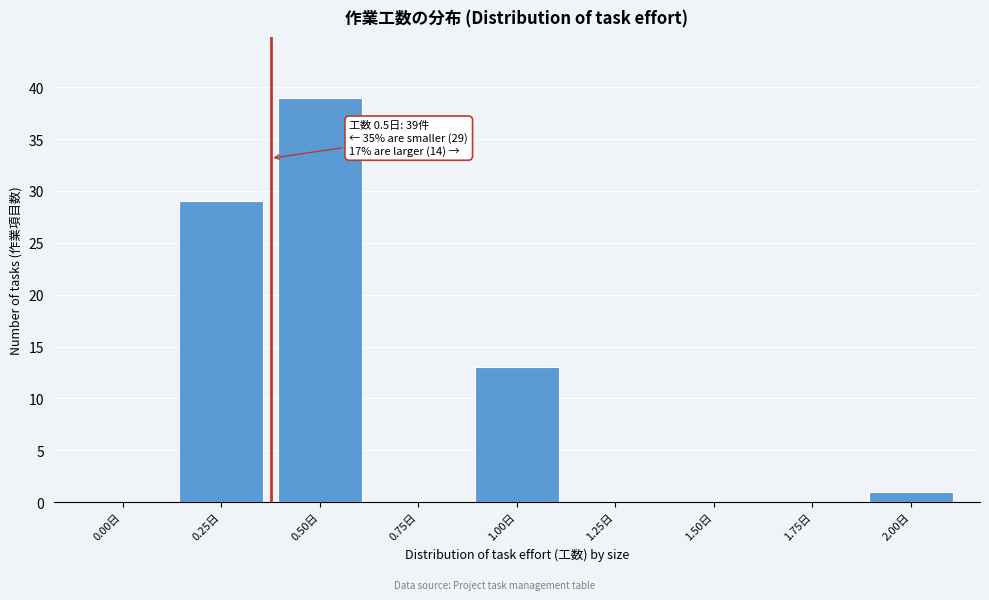

Reading left to right, extract all data points from this chart.

0.00日=0	0.25日=29	0.50日=39	0.75日=0	1.00日=13	1.25日=0	1.50日=0	1.75日=0	2.00日=1